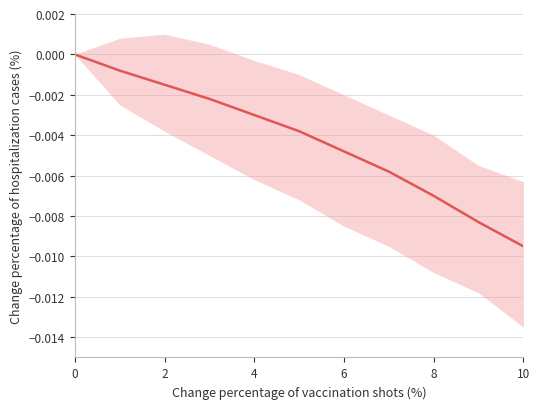

Which has a higher value, 9 or 4?

4